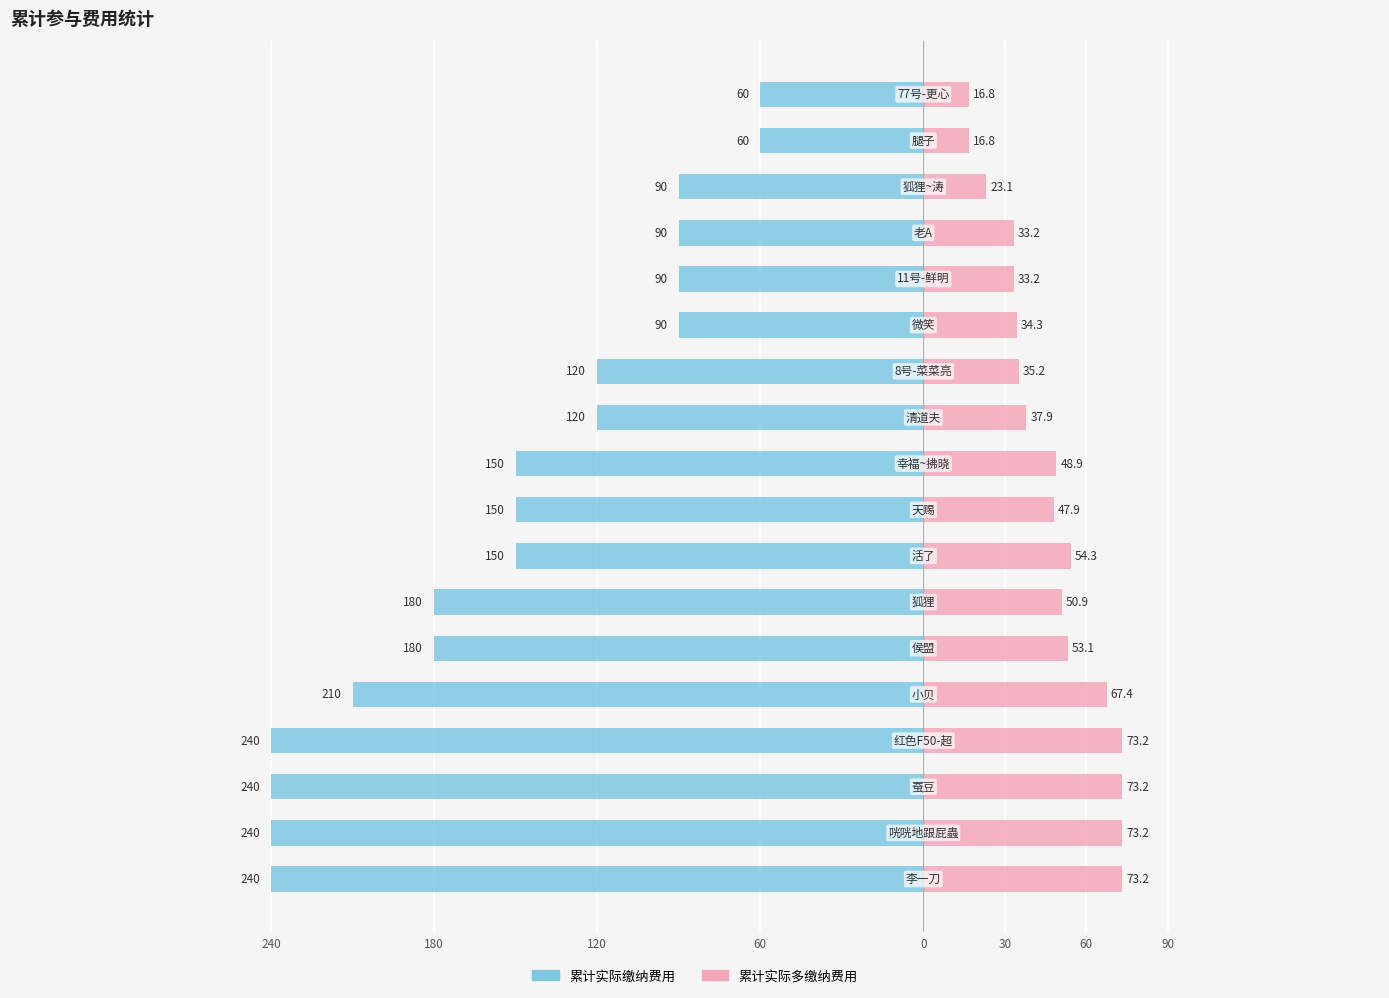

Is the value of 累计实际多缴纳费用 at 0 greater than the value of 累计实际缴纳费用 at 180?

Yes